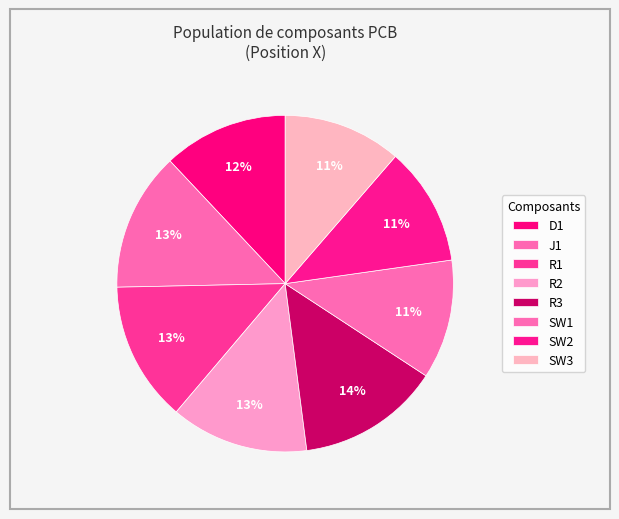

How many slices are in this pie chart?

8